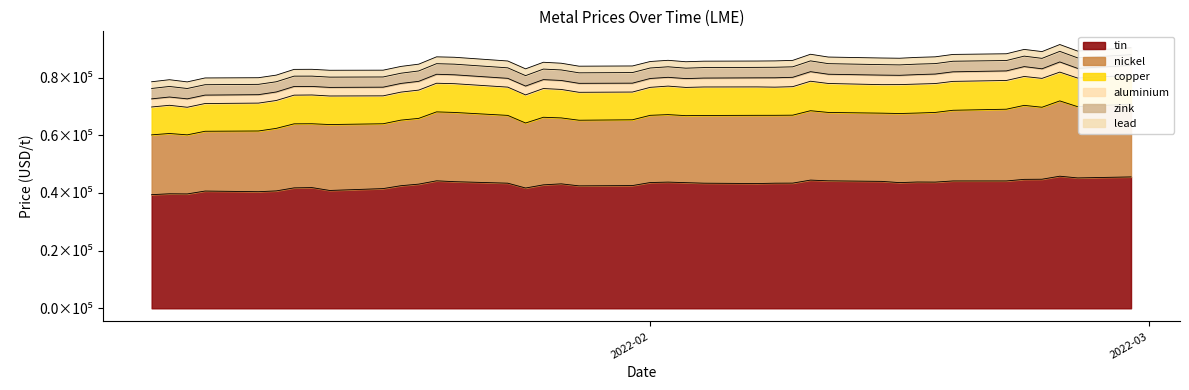

Does the chart have visible grid lines?

No